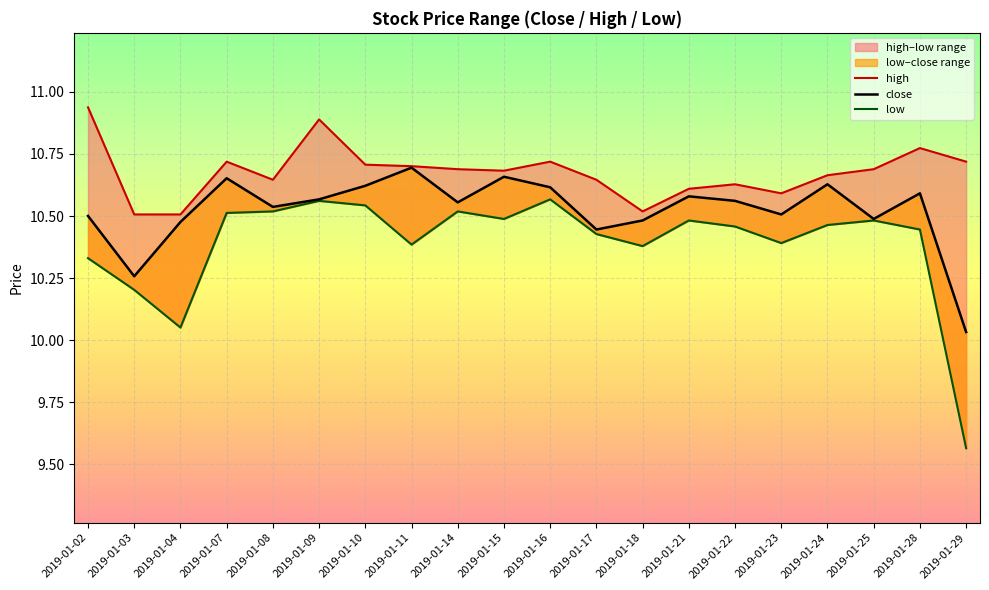

What is the value of the close point at the 5th from the left?

10.5